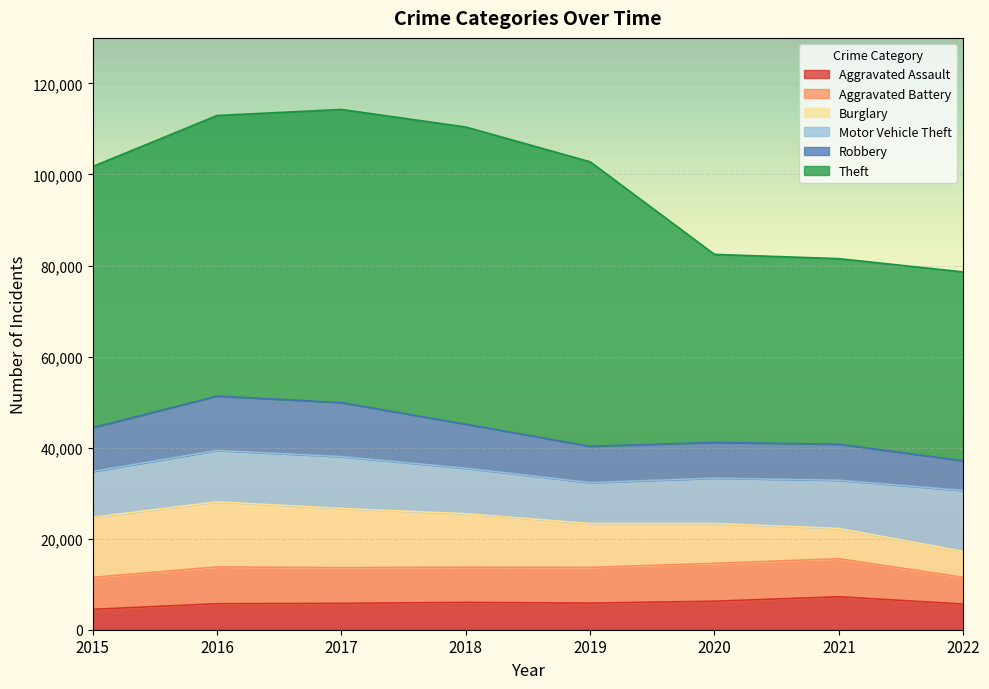

Reading left to right, extract all data points from this chart.

Aggravated Assault: 2015=4480	2016=5712	2017=5793	2018=6001	2019=5840	2020=6263	2021=7241	2022=5636
Aggravated Battery: 2015=7018	2016=8085	2017=7845	2018=7735	2019=7857	2020=8319	2021=8346	2022=5887
Burglary: 2015=13184	2016=14289	2017=13001	2018=11746	2019=9639	2020=8754	2021=6656	2022=5688
Motor Vehicle Theft: 2015=10068	2016=11286	2017=11380	2018=9983	2019=8978	2020=9955	2021=10593	2022=13366
Robbery: 2015=9638	2016=11960	2017=11880	2018=9679	2019=7994	2020=7855	2021=7919	2022=6561
Theft: 2015=57350	2016=61618	2017=64380	2018=65282	2019=62479	2020=41303	2021=40754	2022=41456